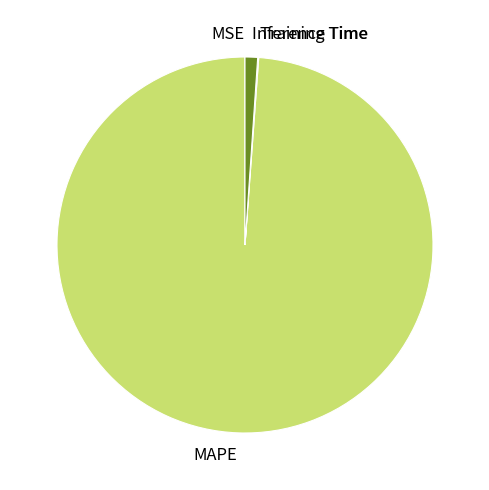

Does MAPE represent more than half of the total?

Yes